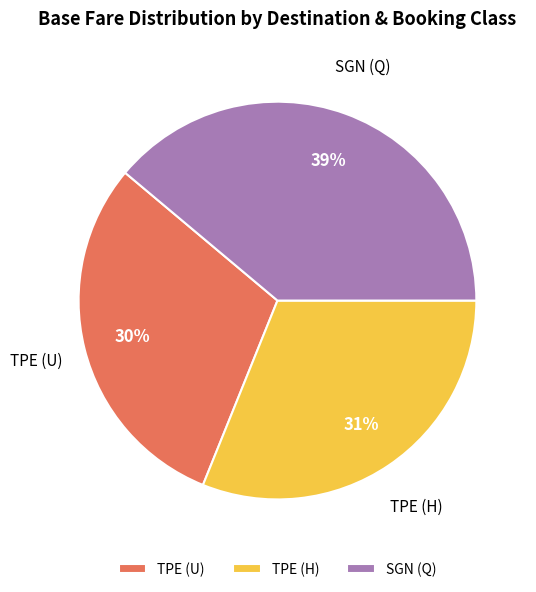

Between TPE (U) and TPE (H), which is larger?

TPE (H)